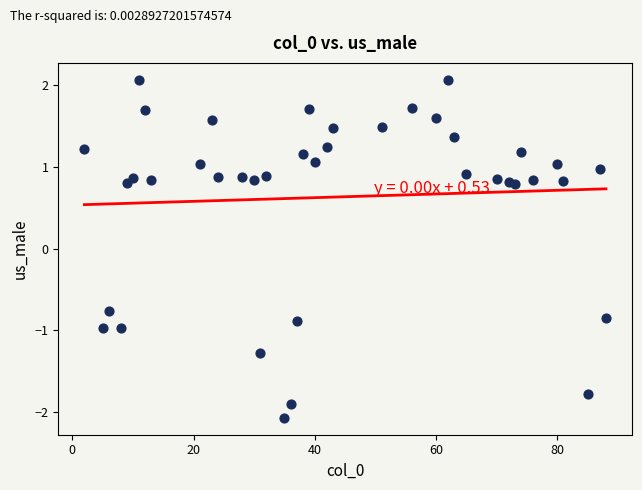

What is the range of Y values (max minus min)?

4.1